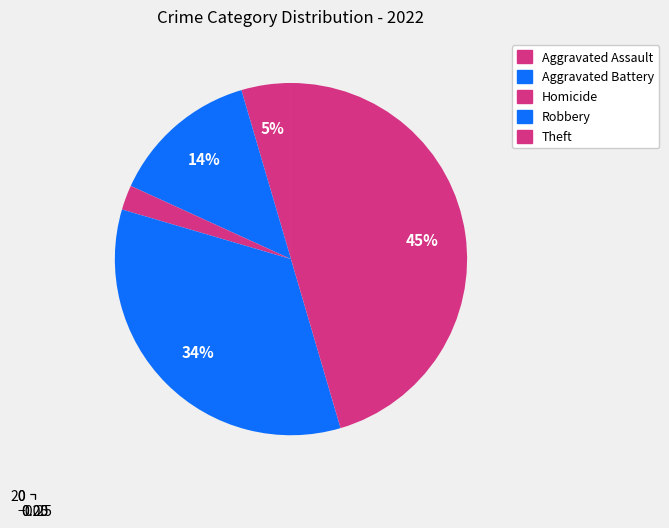

Does any single category account for the majority?

No